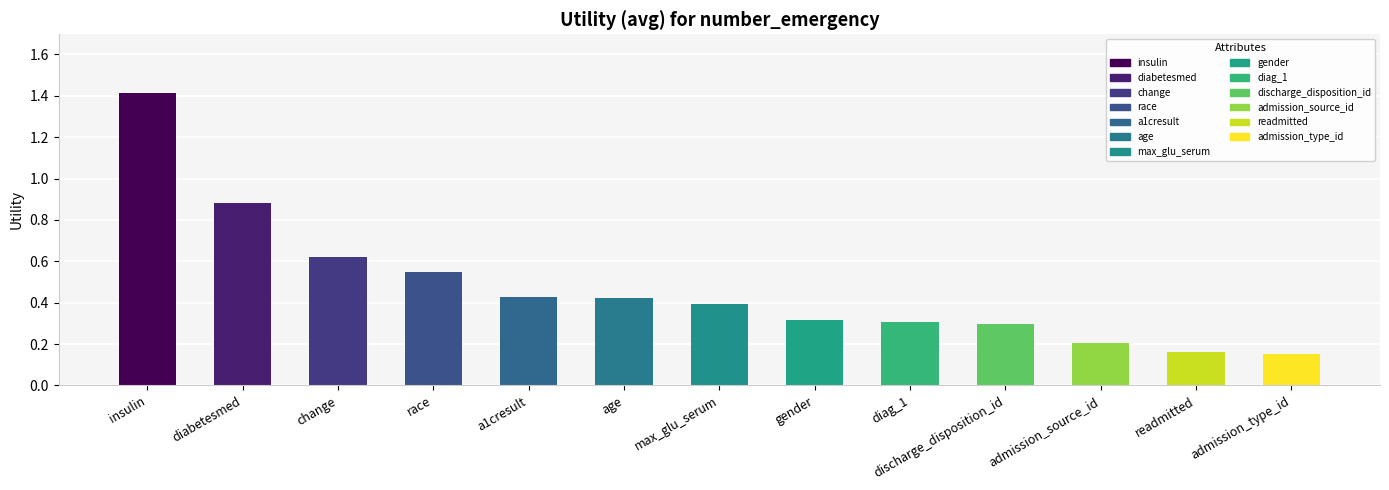

Which has a higher value, a1cresult or change?

change